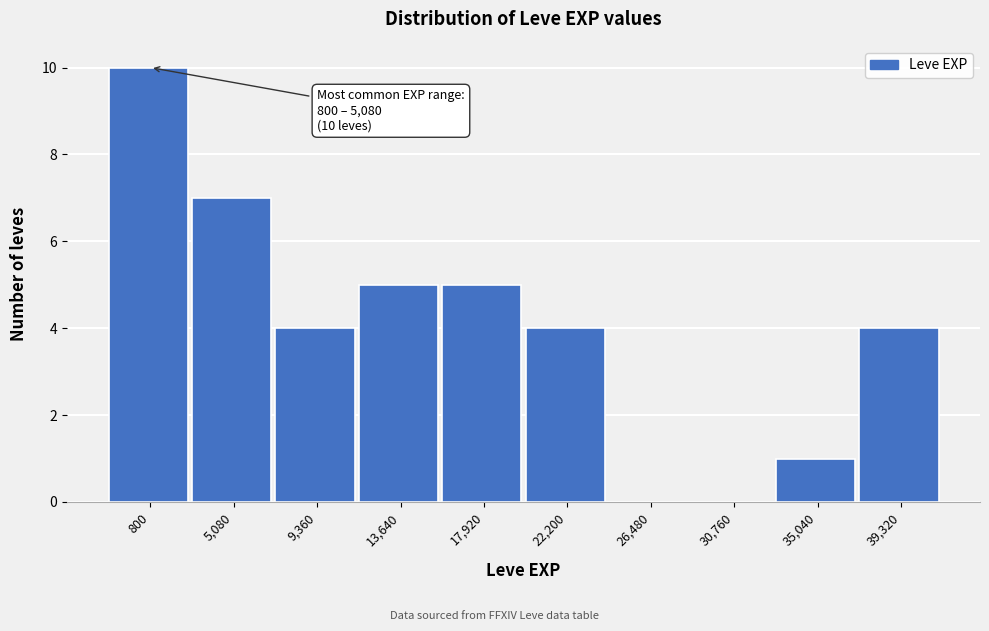

Reading right to left, transcribe all the data shown in this chart.

39,320=4	35,040=1	30,760=0	26,480=0	22,200=4	17,920=5	13,640=5	9,360=4	5,080=7	800=10